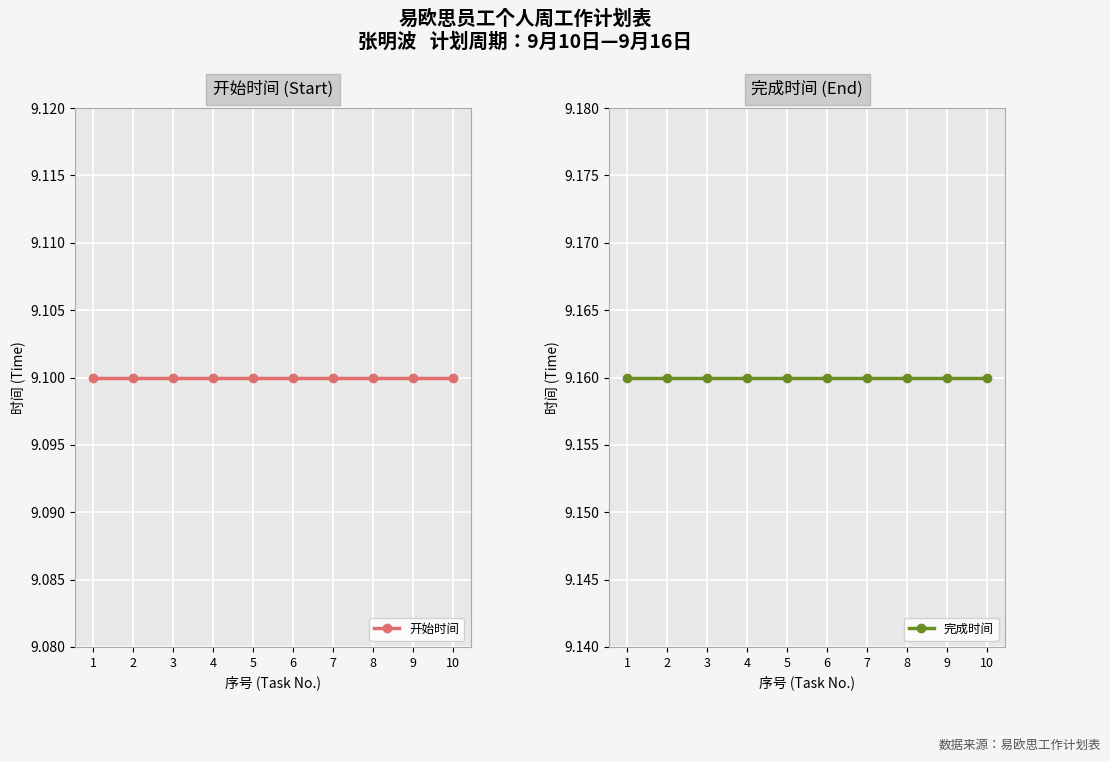

Which has a higher value, 5 or 2?

5